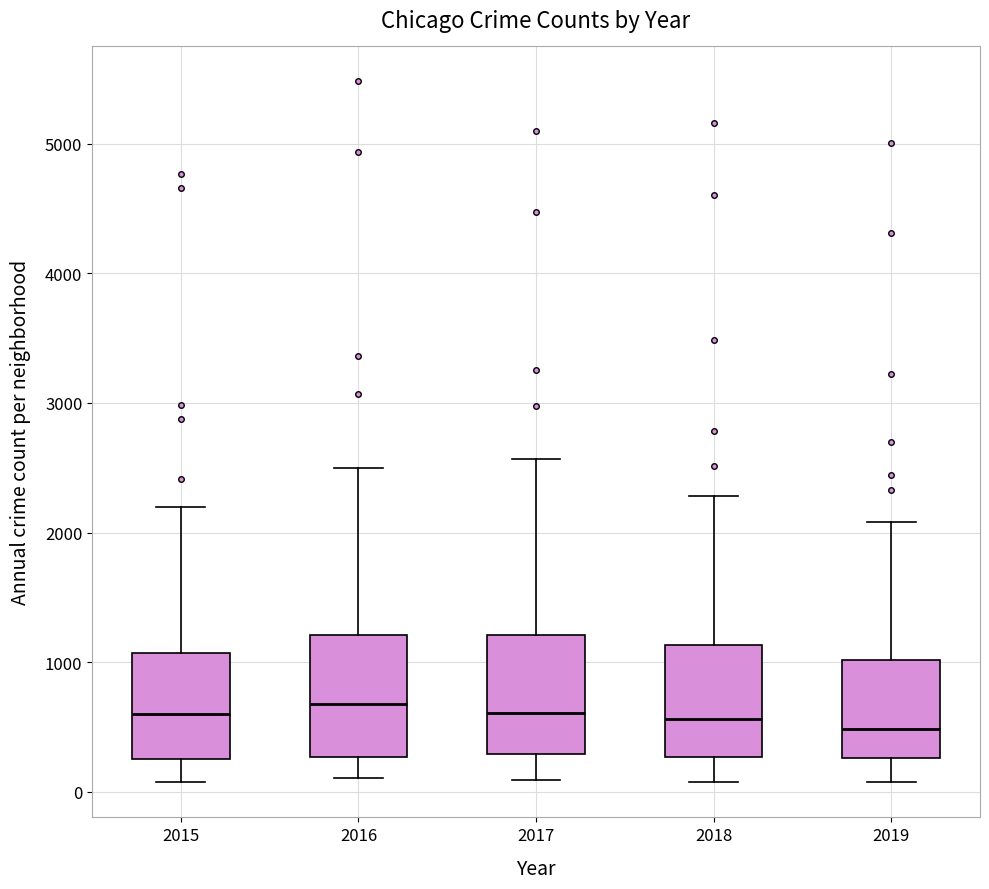

Reading left to right, transcribe this box plot: for each box, give where its median line is, the range the box spans, and where its two whiskers end, as read against the y-axis. The values are not printed on the chart, so give them approximately, as read against the axis.

2015: median 600, box 300 to 1100, whiskers 100 to 2200
2016: median 700, box 300 to 1200, whiskers 100 to 2500
2017: median 600, box 300 to 1200, whiskers 100 to 2600
2018: median 600, box 300 to 1100, whiskers 100 to 2300
2019: median 500, box 300 to 1000, whiskers 100 to 2100